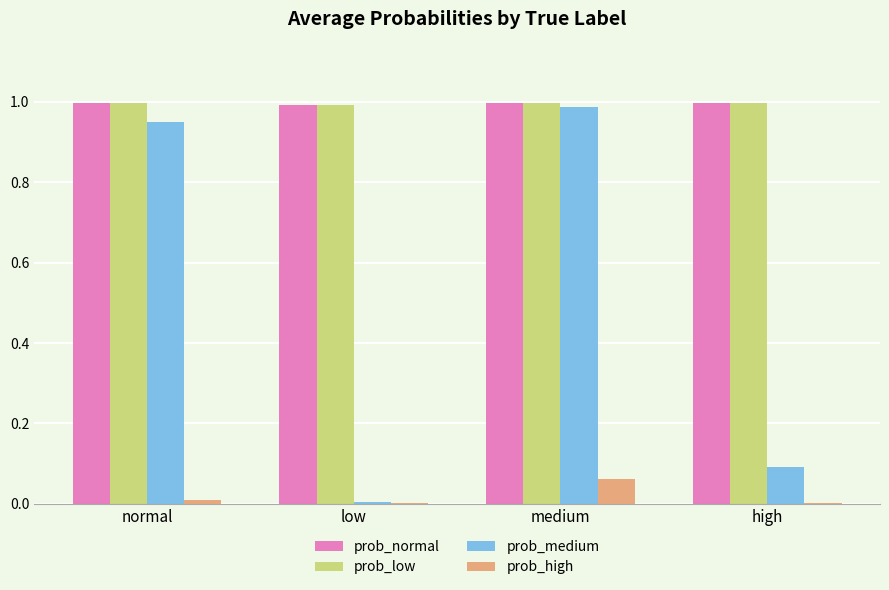

What are all the series names shown in the legend?

prob_normal, prob_low, prob_medium, prob_high